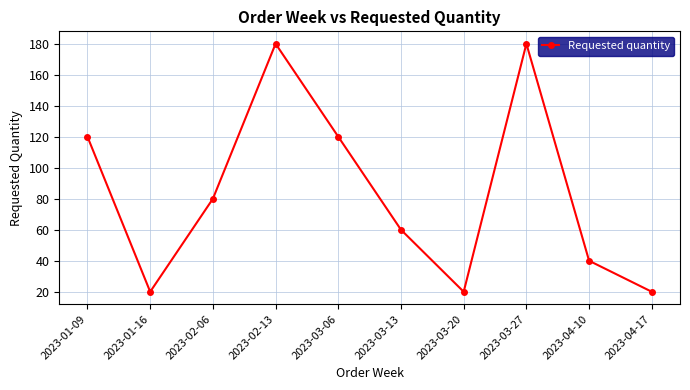

True or false: the data shows 20 at 2023-04-17.

True